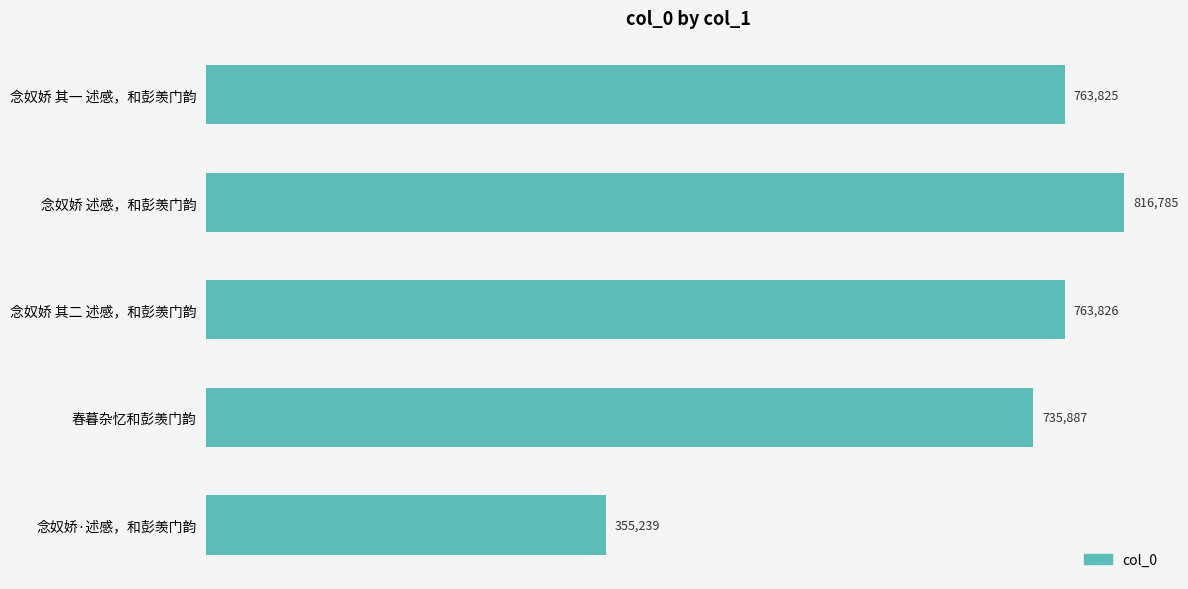

Approximately how many times larger is the value at 念奴娇 其二 述感，和彭羡门韵 compared to 春暮杂忆和彭羡门韵?

1.0